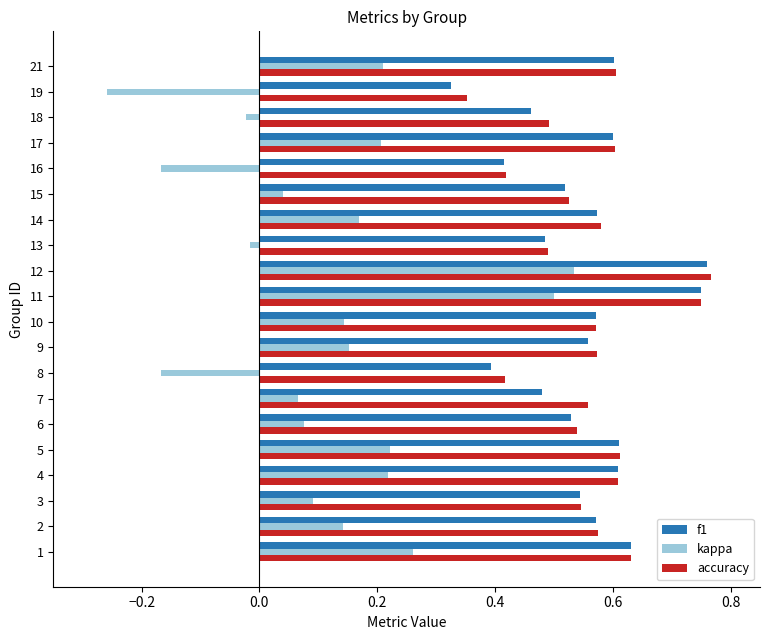

How many data points does each series have?

20